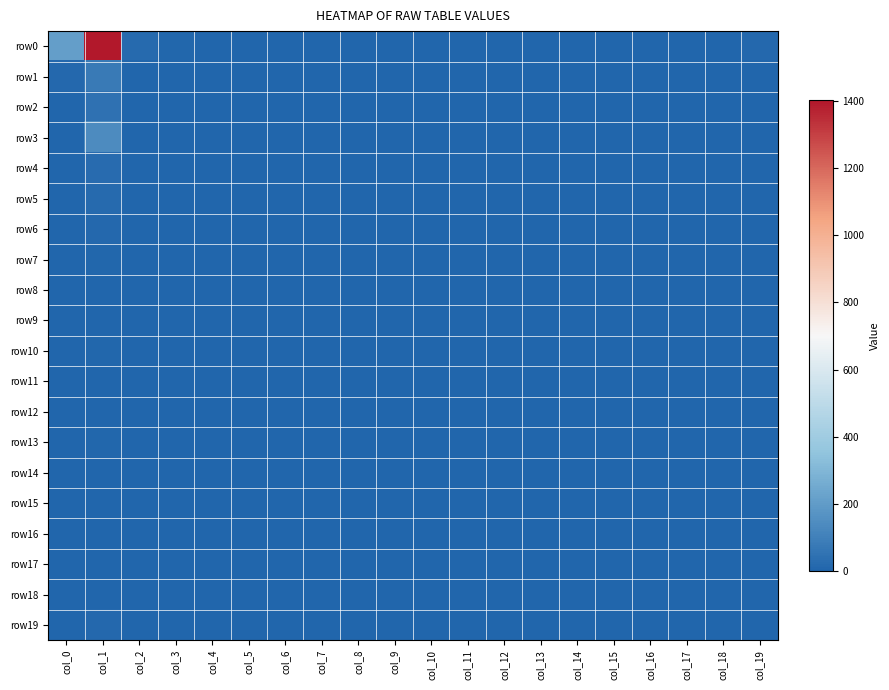

Which category has the highest value across all series?

col_1